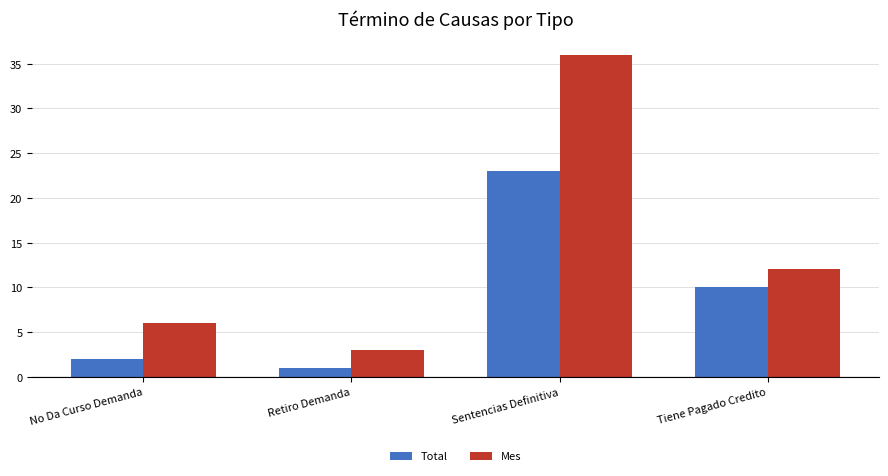

What is the value of the Total bar at the 3rd from the left?

23